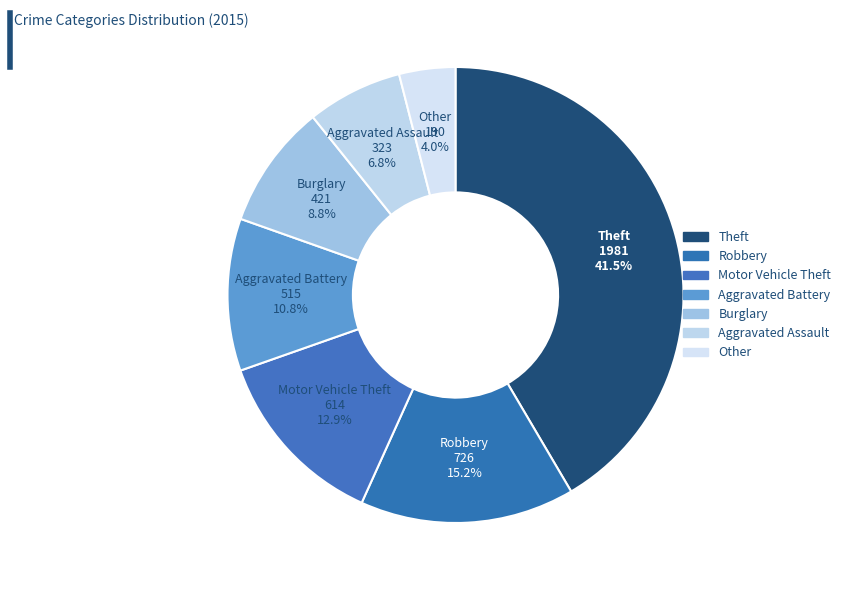

How many segments does this pie chart have?

7